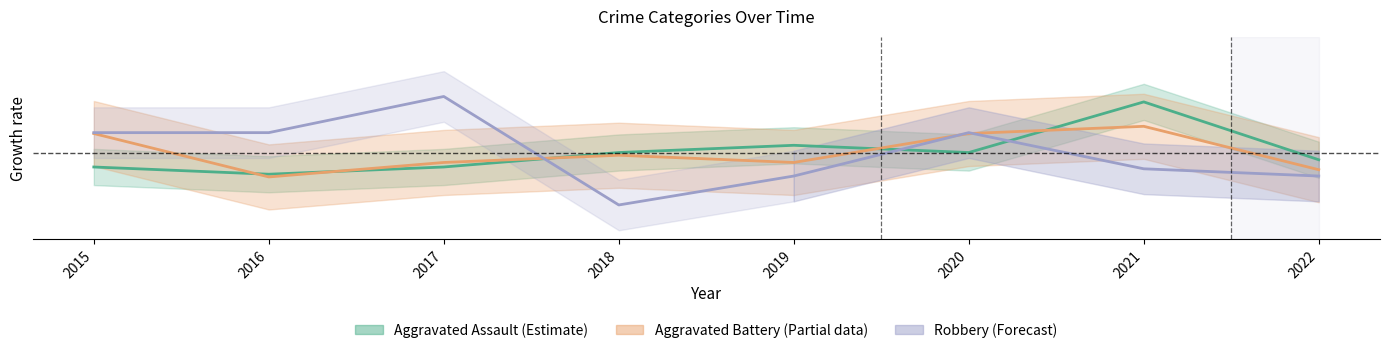

What is the value of the Aggravated Battery point at the 8th from the left?

-2.4